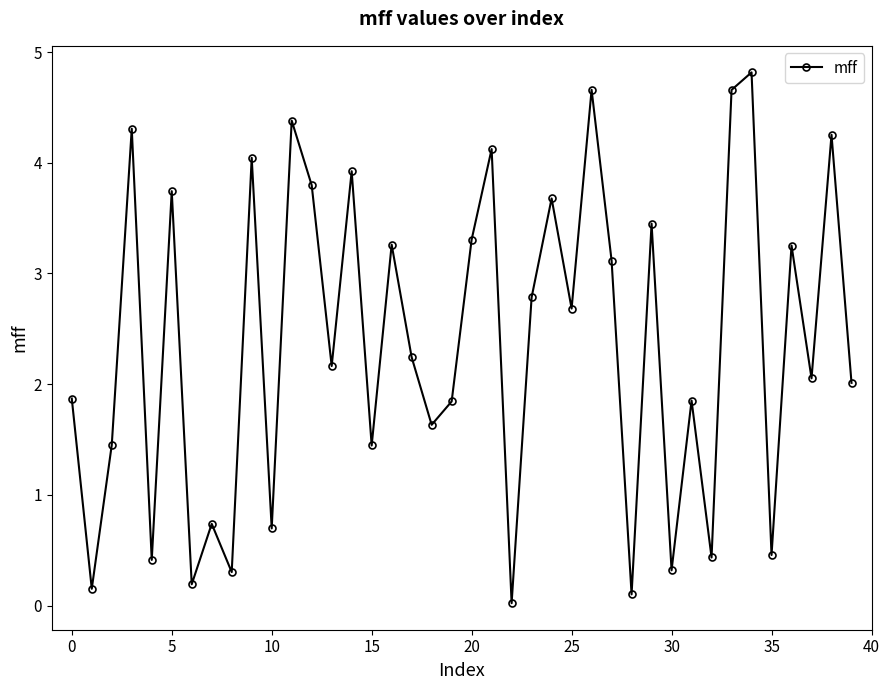

What is the maximum value shown in the chart?

4.8